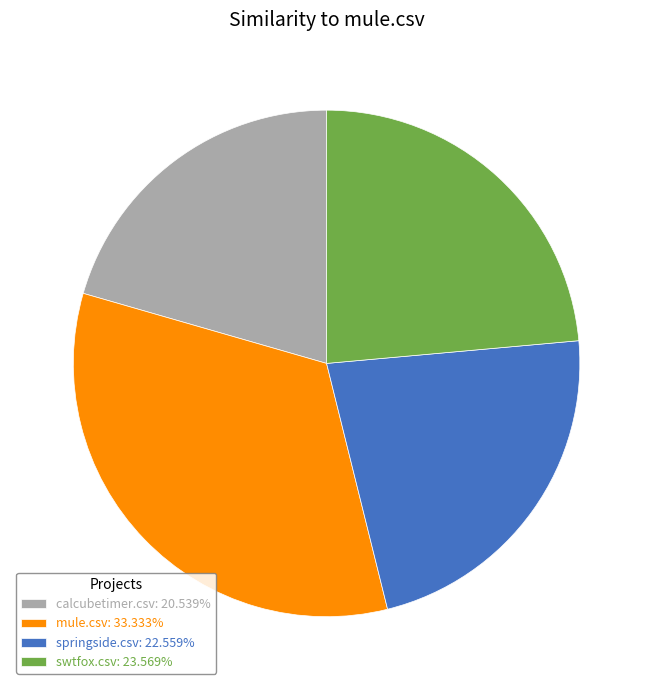

Approximately how many times larger is the value at mule.csv: 33.333% compared to swtfox.csv: 23.569%?

1.4